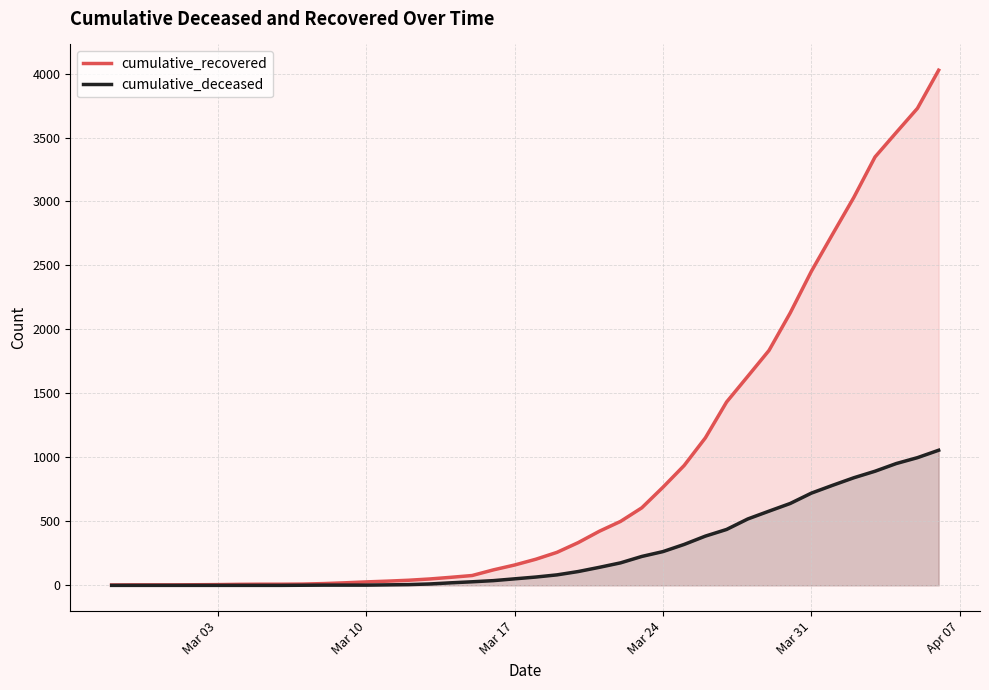

How many data points in cumulative_deceased are less than 65?

20